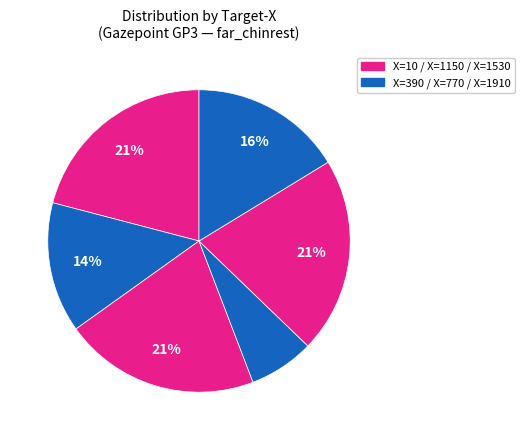

Count the number of slices in the pie.

6